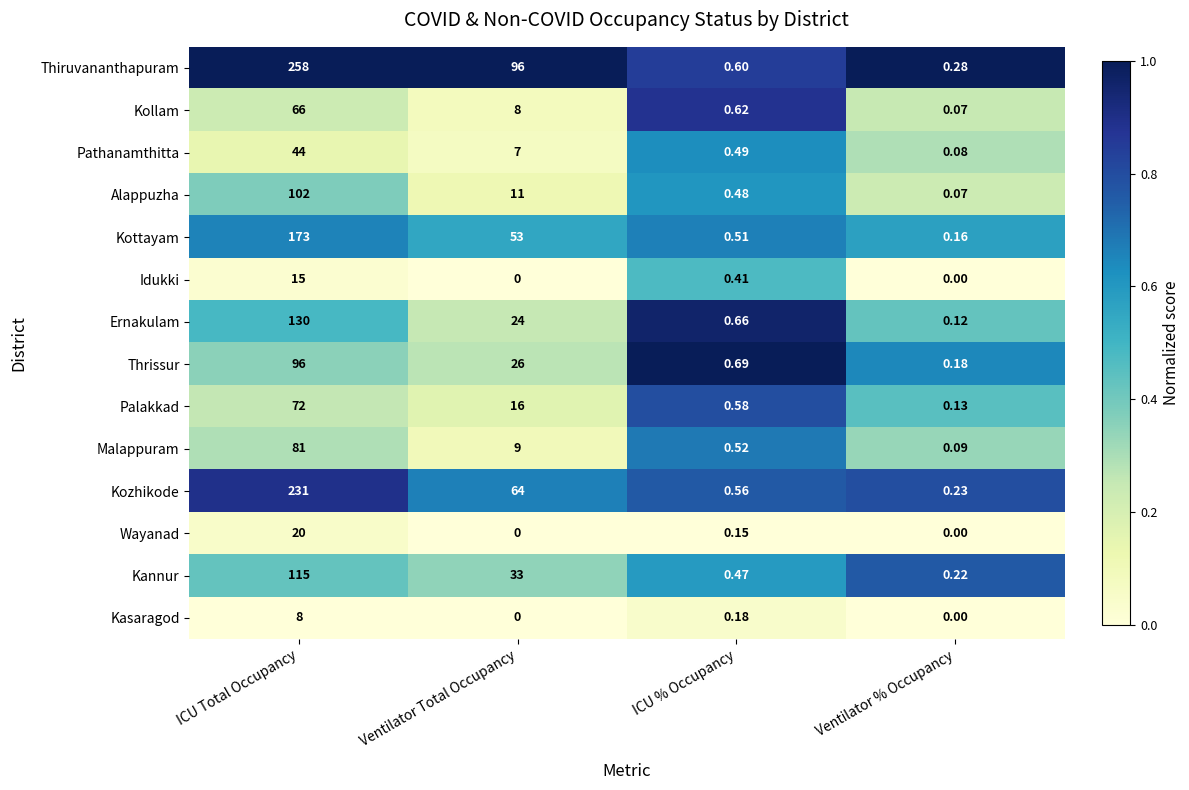

Where does the Kozhikode series first go above 64?

ICU Total Occupancy